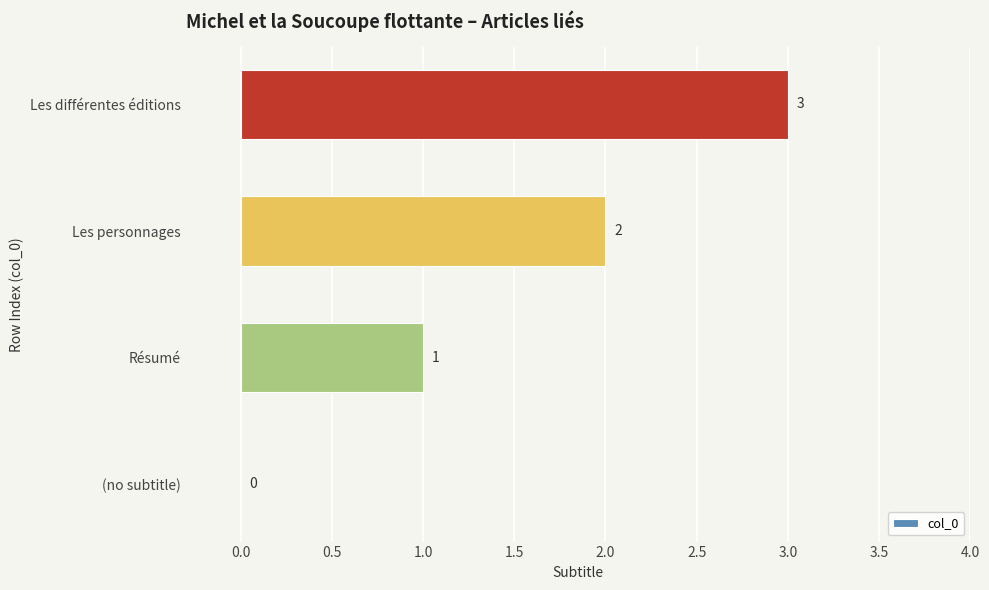

At which category does the chart reach its peak across all series?

Les différentes éditions